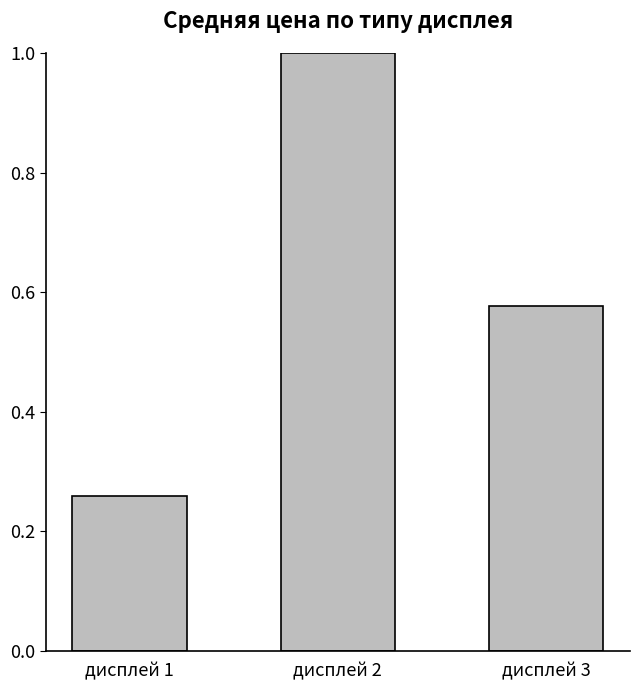

What is the sum of the values at дисплей 3 and дисплей 2?

1.6